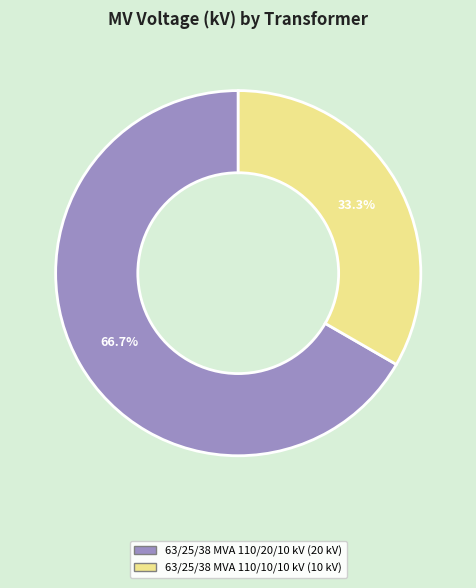

What percentage do 63/25/38 MVA 110/20/10 kV and 63/25/38 MVA 110/10/10 kV together represent?

100.0%